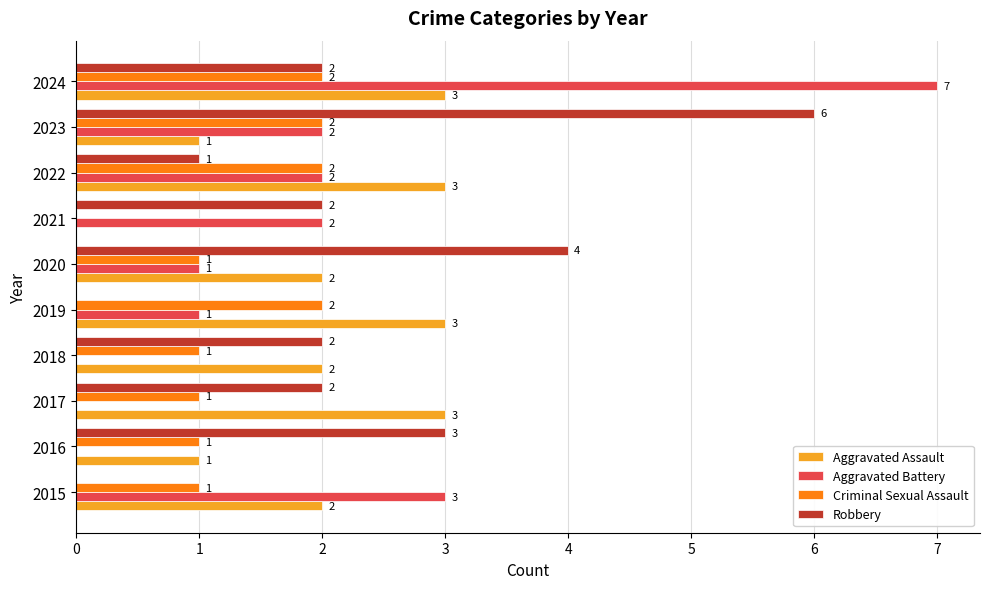

At which label does Aggravated Battery reach its peak?

2024